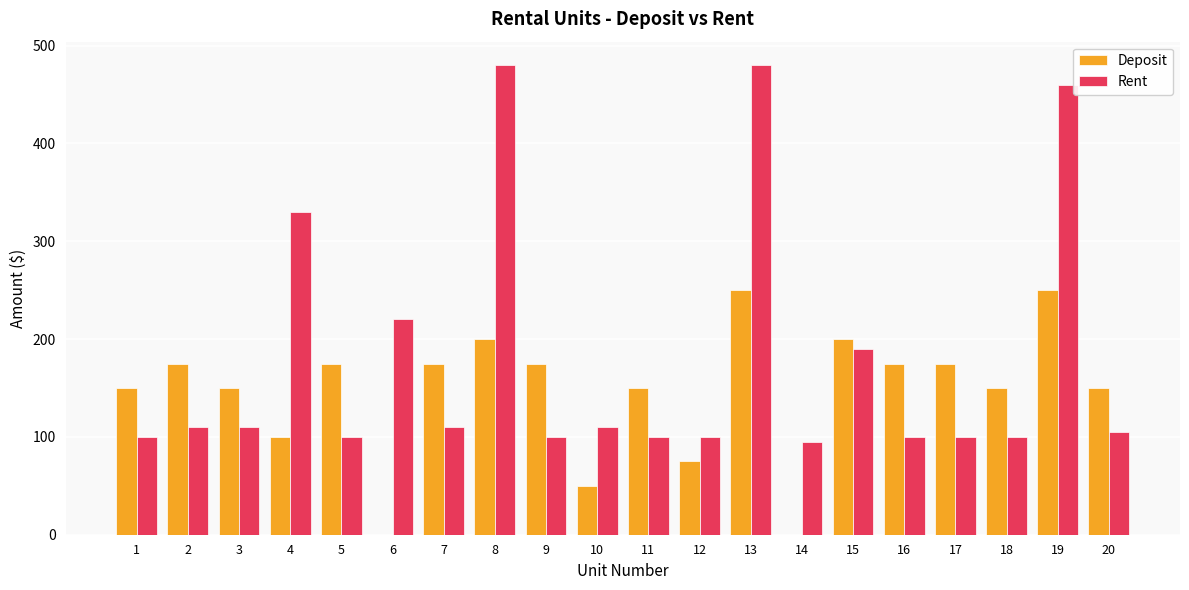

Which series changed the most between 14 and 16?

Deposit